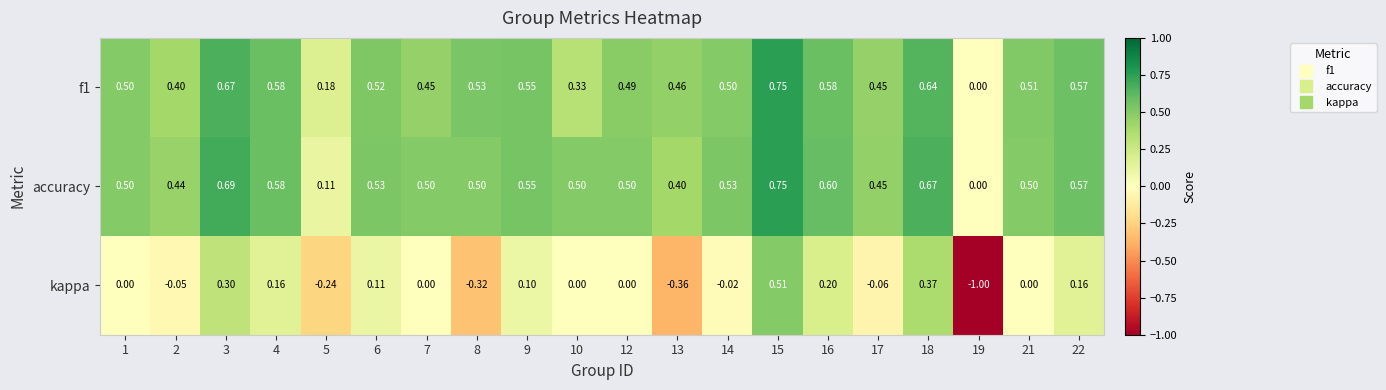

Which series has the largest total across all categories?

accuracy